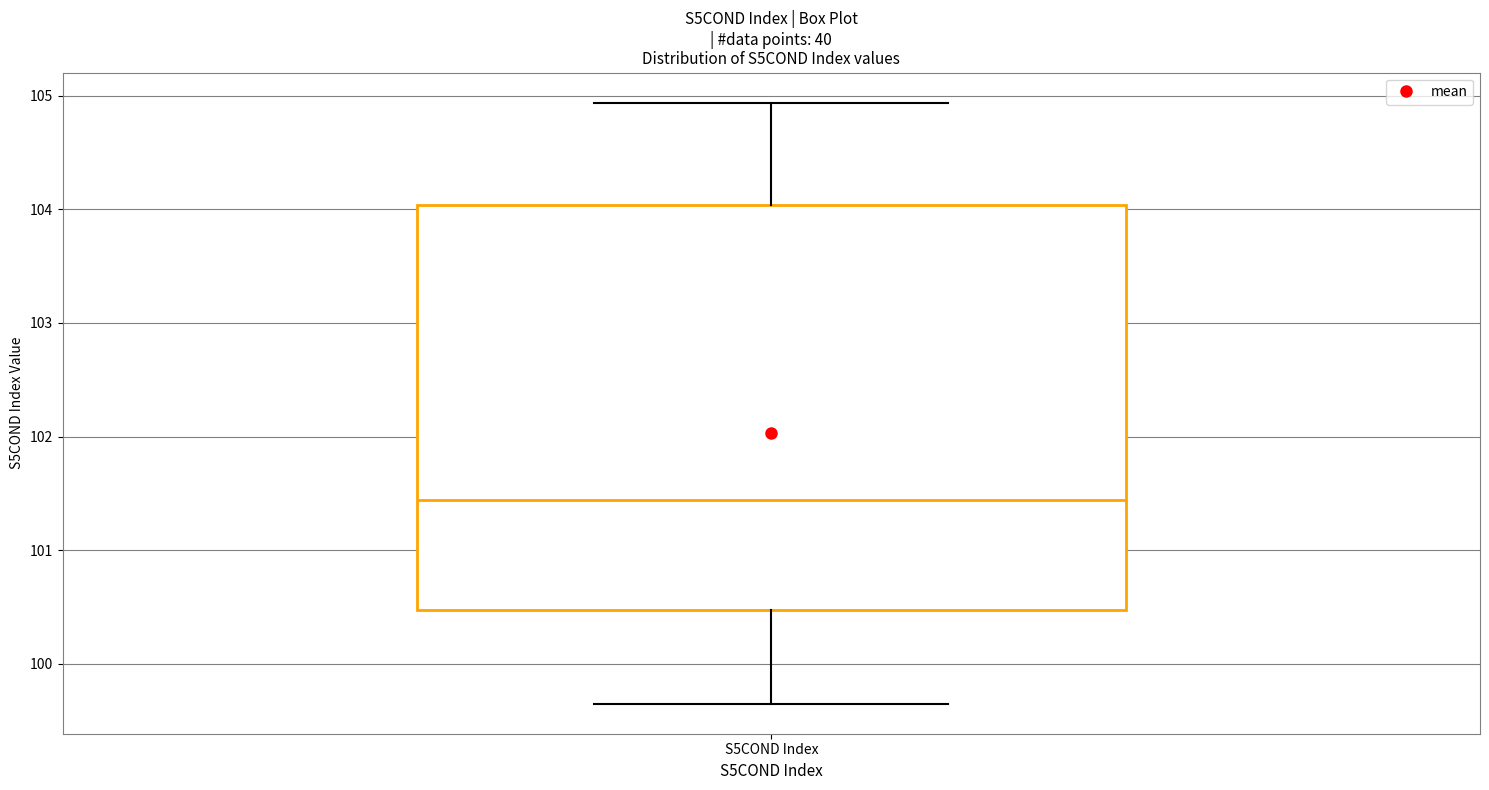

Transcribe this box plot: give where the median line is, the range the box spans, and where the two whiskers end, as read against the y-axis. The values are not printed on the chart, so give them approximately, as read against the axis.

median 101.4, box 100.5 to 104.0, whiskers 99.7 to 104.9